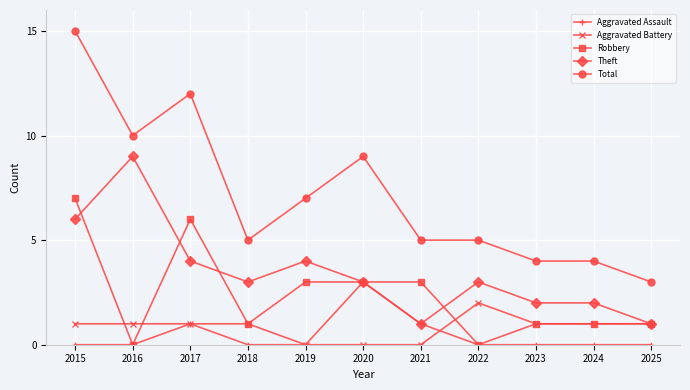

What is the spread (max minus min) of values at 2018?

5